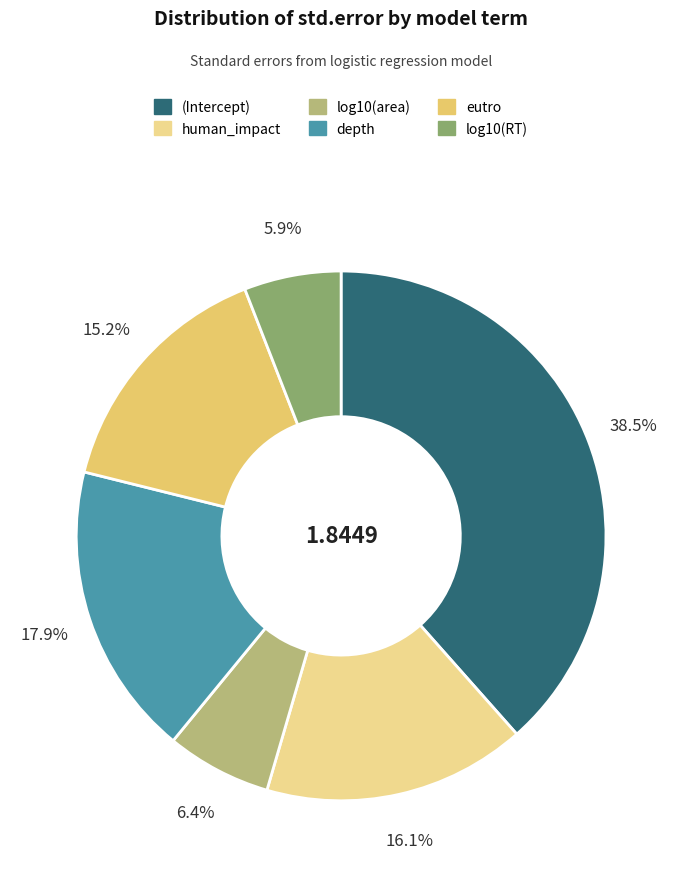

Does log10(area) account for over 50% of the chart?

No